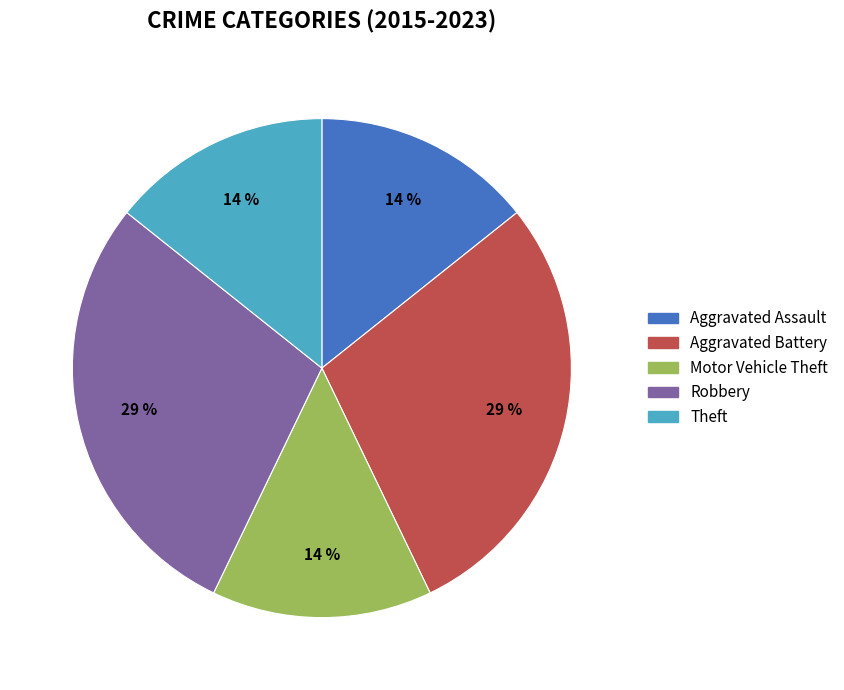

The Theft slice represents 27% of the pie. True or false?

False